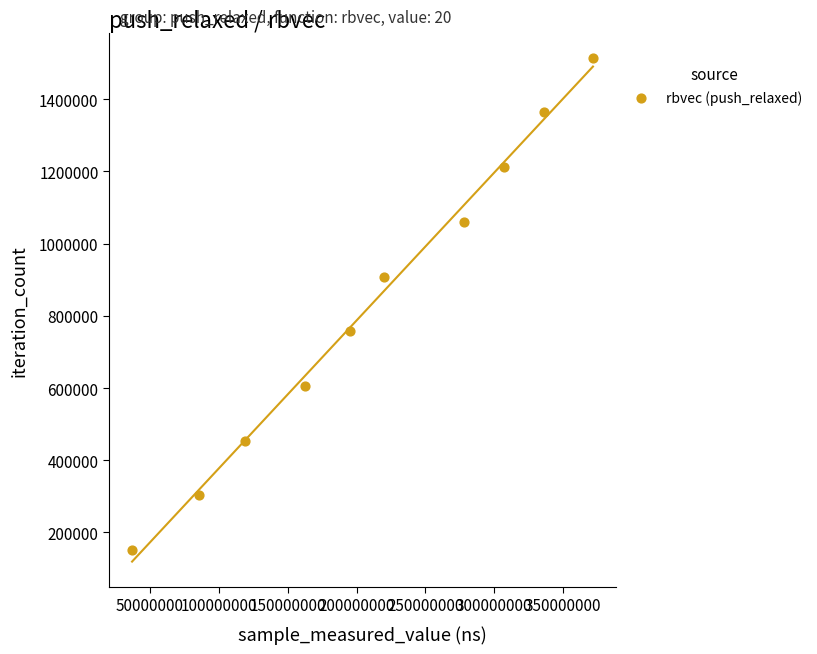

What is the range of Y values (max minus min)?

1363113